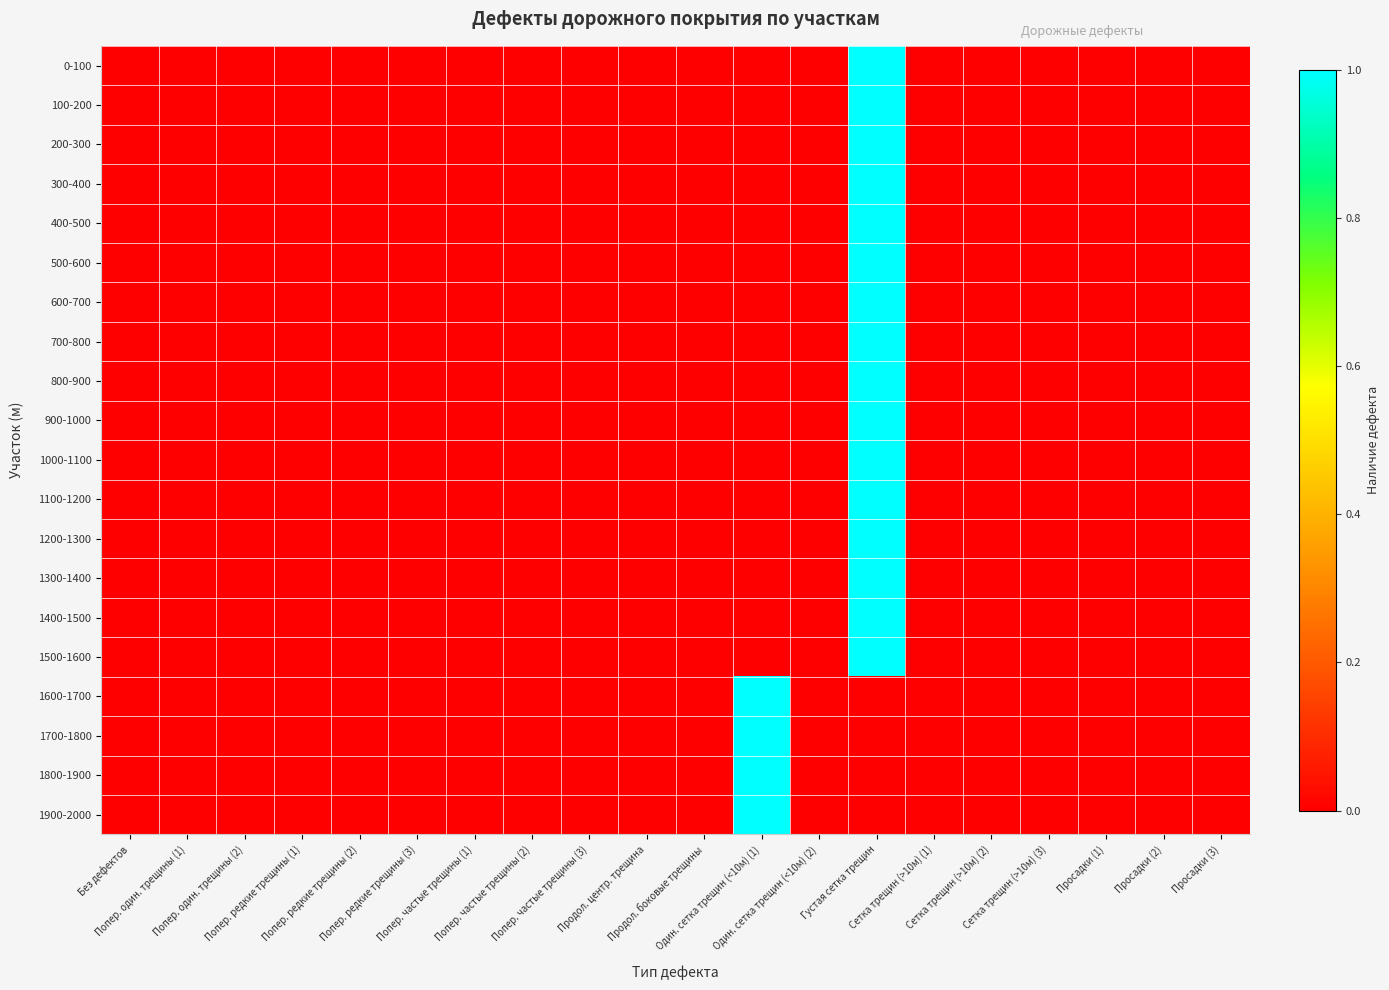

Which series has the largest range (max minus min)?

0-100